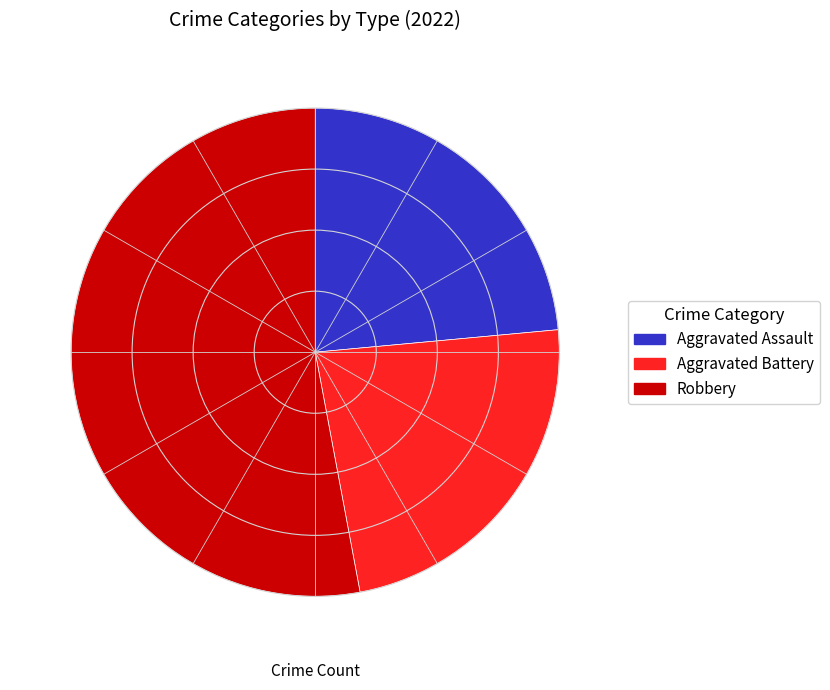

What is the ratio of the value at Robbery to the value at Aggravated Assault?

2.2